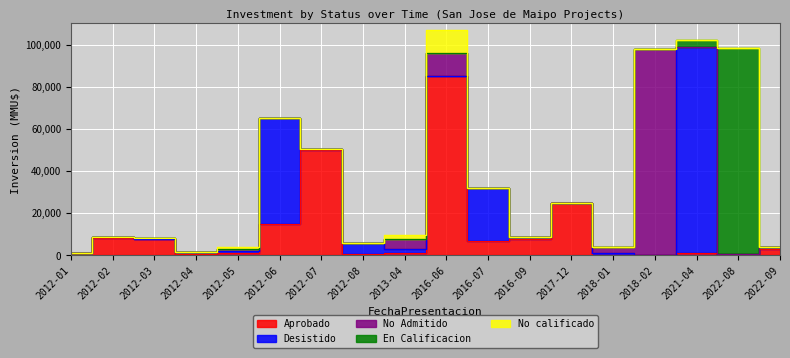

What is the approximate value of No calificado at 2013-04?

1648